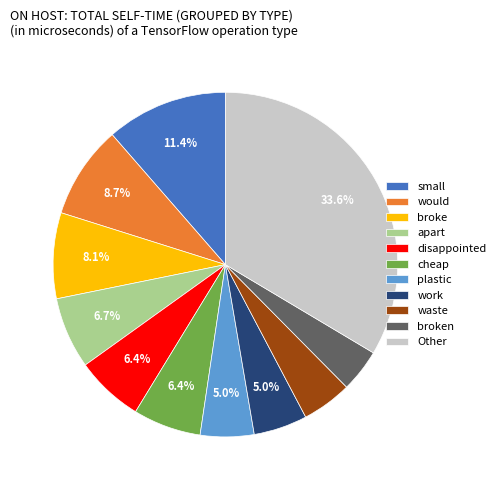

Does broken represent more than half of the total?

No